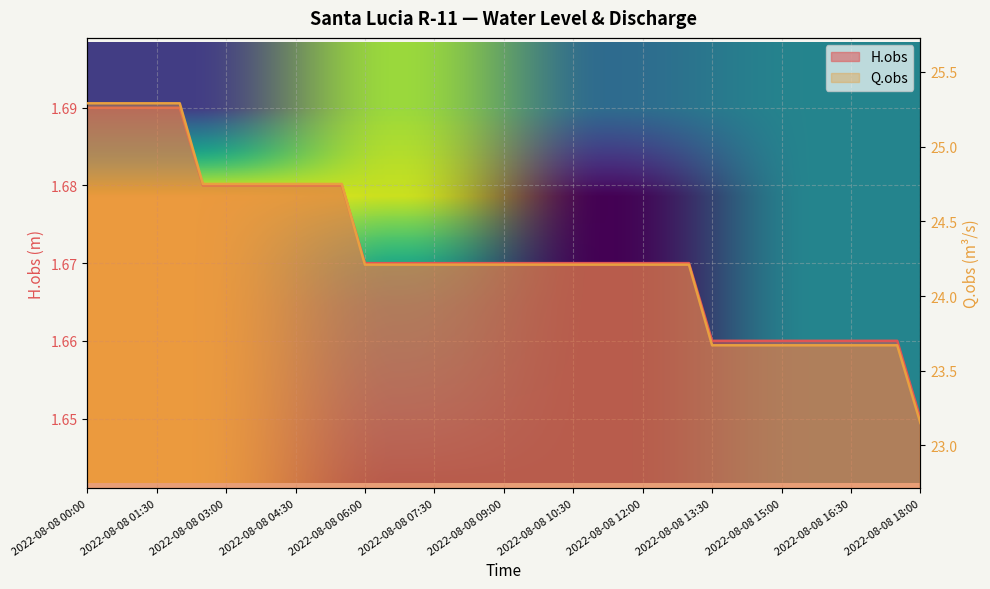

Which has a higher value, 2022-08-08 16:00 or 2022-08-08 03:00?

2022-08-08 03:00